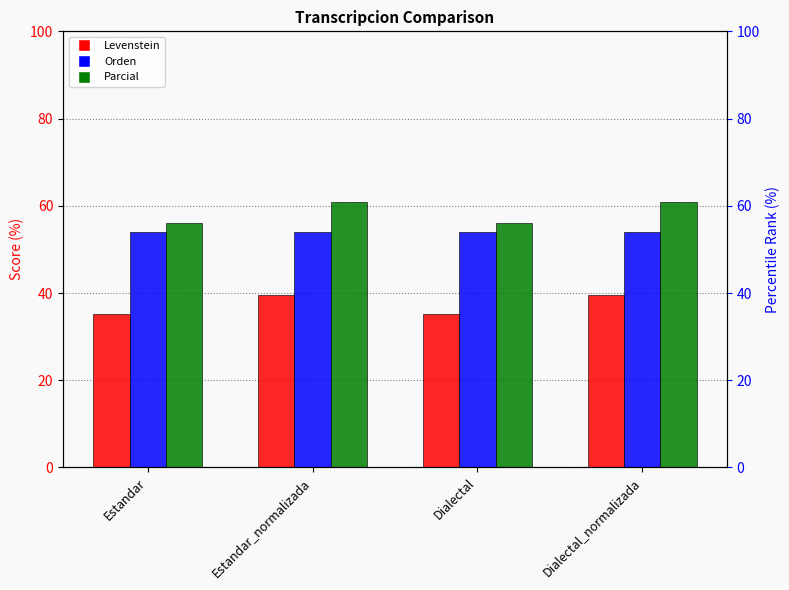

What is the label of the 4th bar from the left?

Dialectal_normalizada